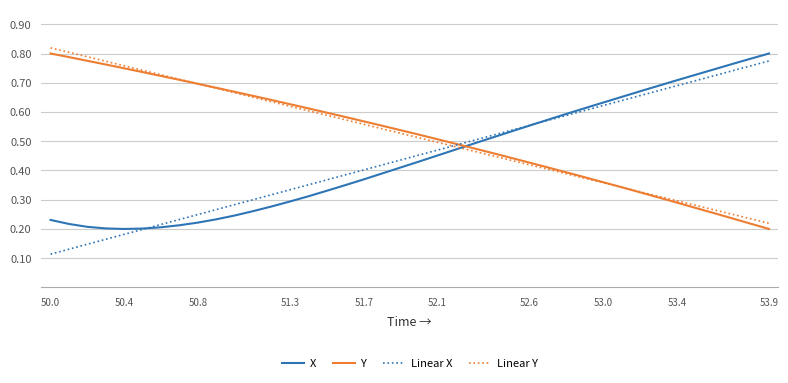

How many intersections are there between Linear X and Linear Y?

1